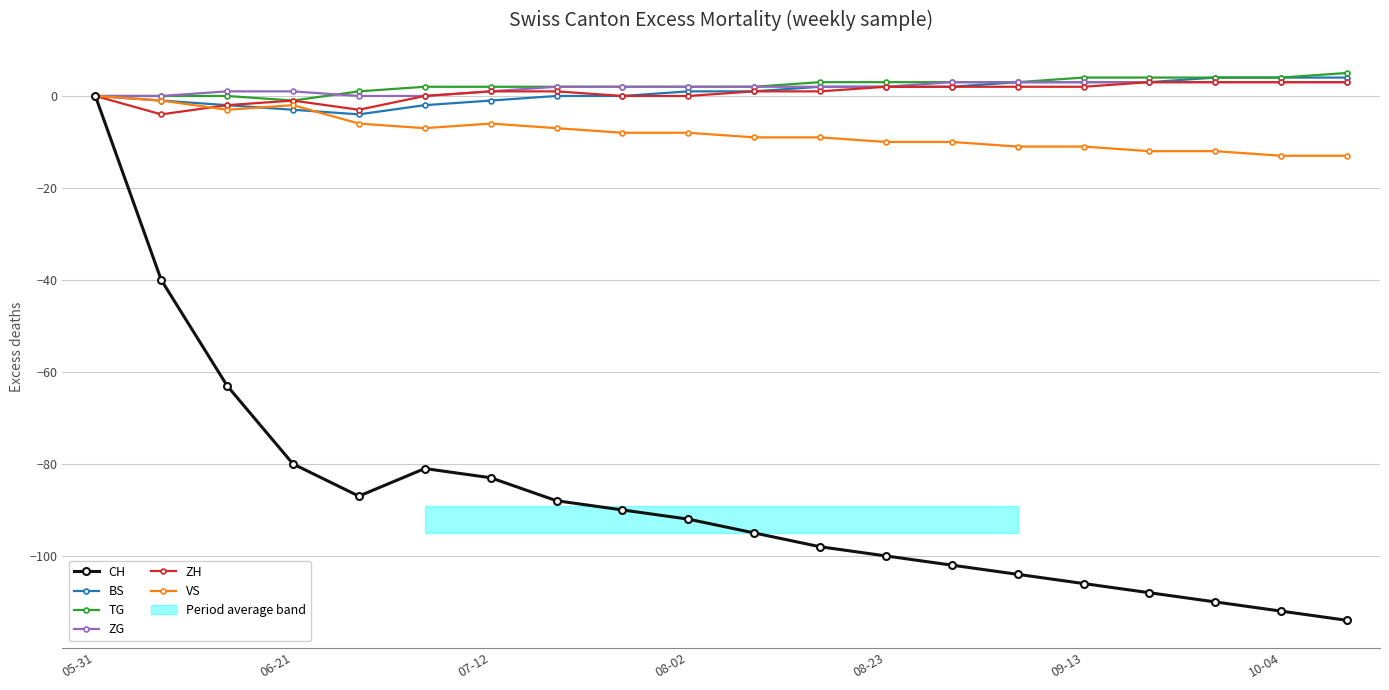

True or false: TG and BS intersect in this chart.

False